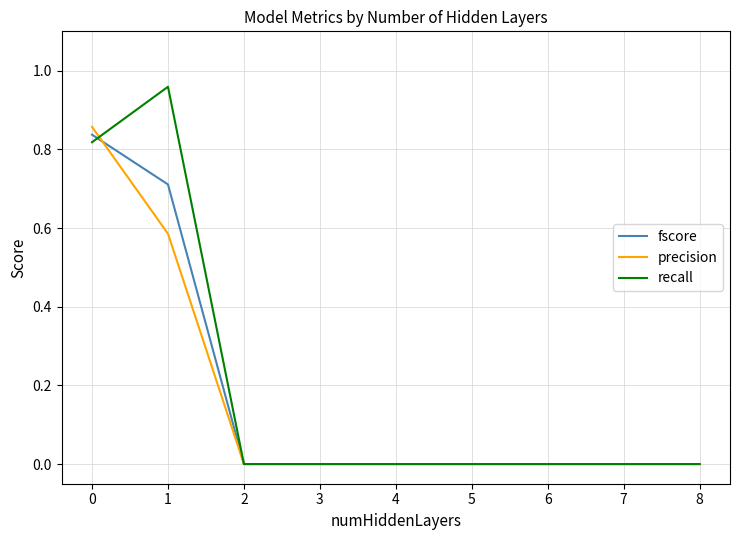

Between 0 and 2, which series saw the biggest shift?

precision